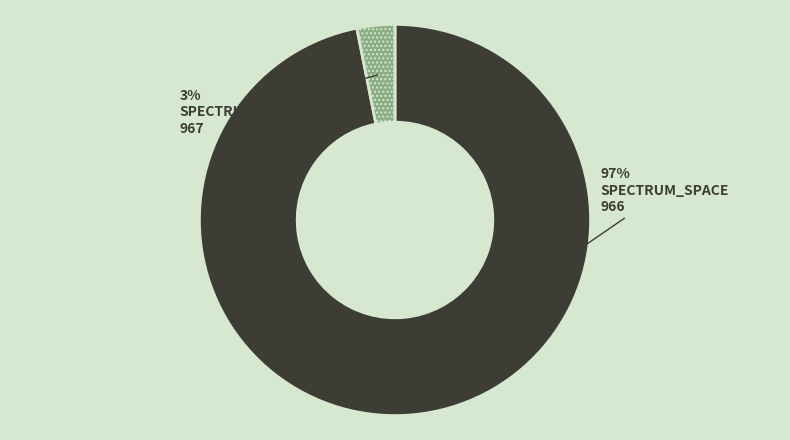

Is there a majority slice in this chart?

Yes